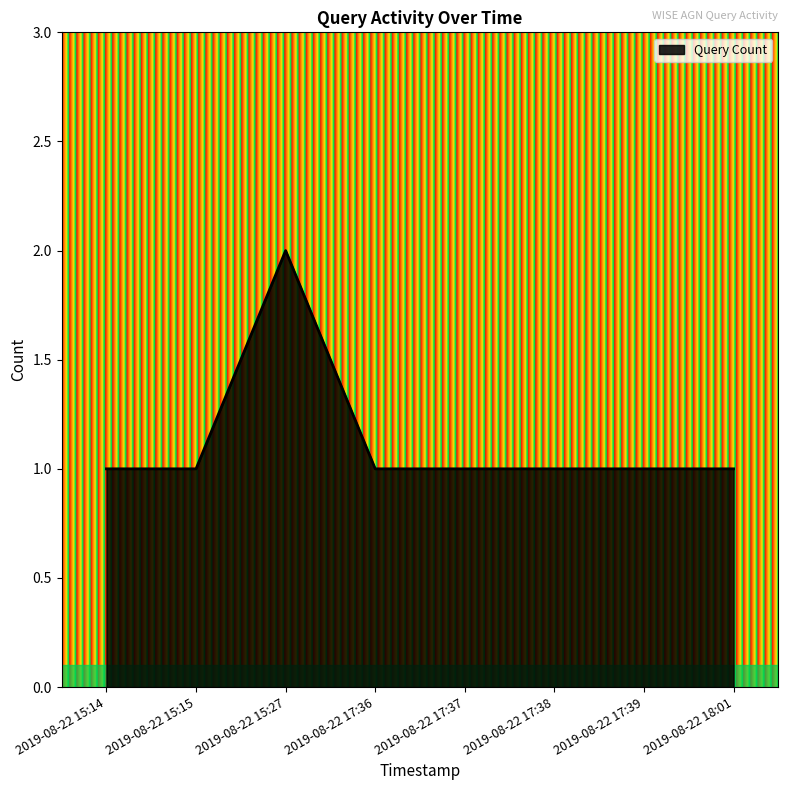

Where is the first local maximum?

2019-08-22 15:27